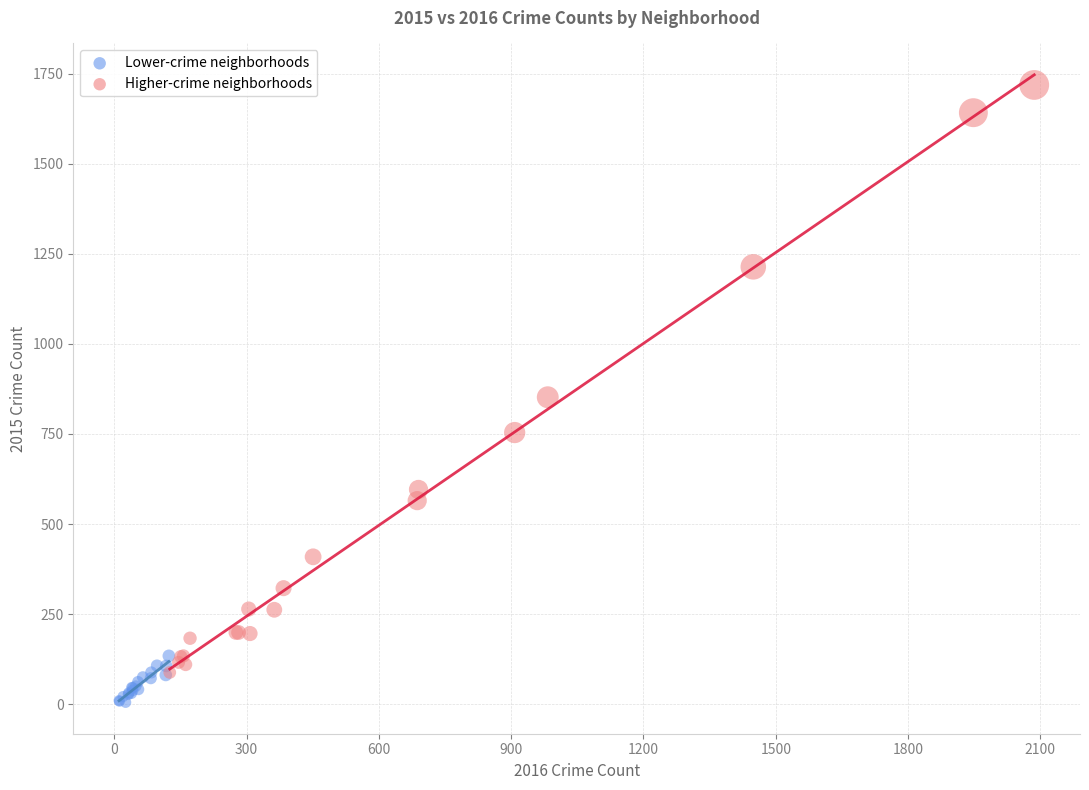

Which series has the largest Y range (max minus min)?

Higher-crime neighborhoods